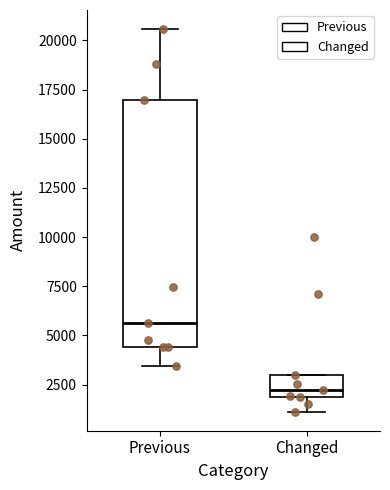

Which box has the lowest median line?

Changed